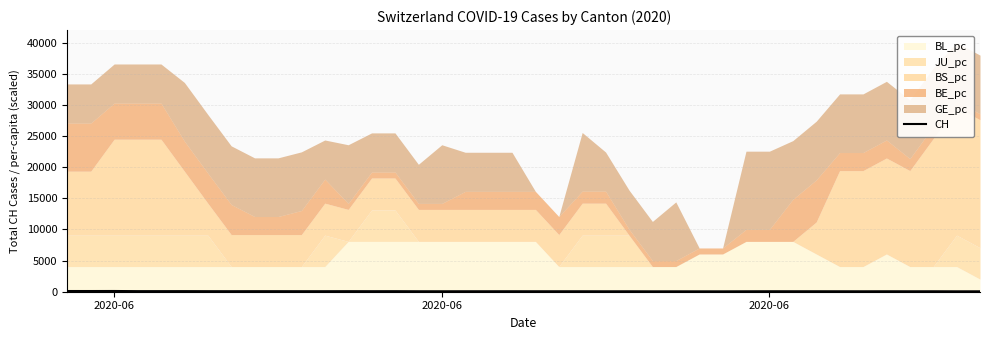

How many values exceed 75?

17